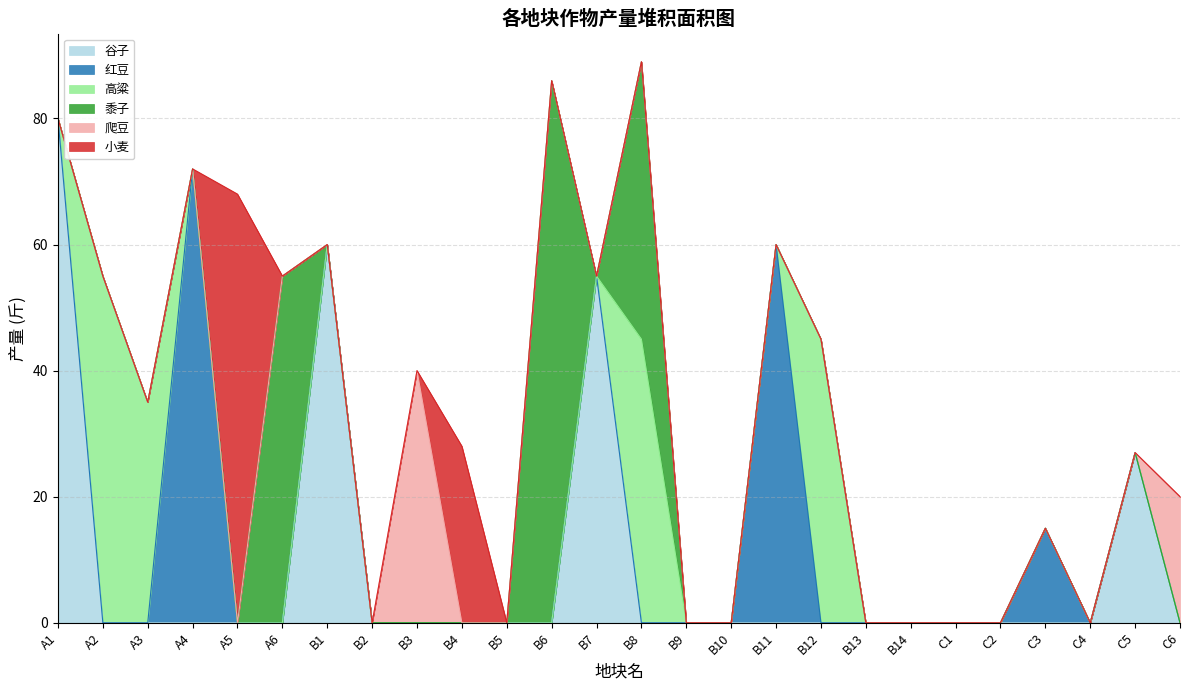

What is the label of the 19th point from the right?

B2